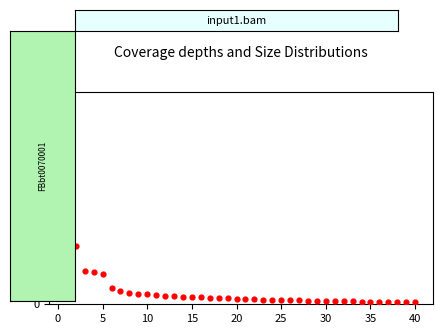

What Y value in the scatter plot is closest to 8?

5.0